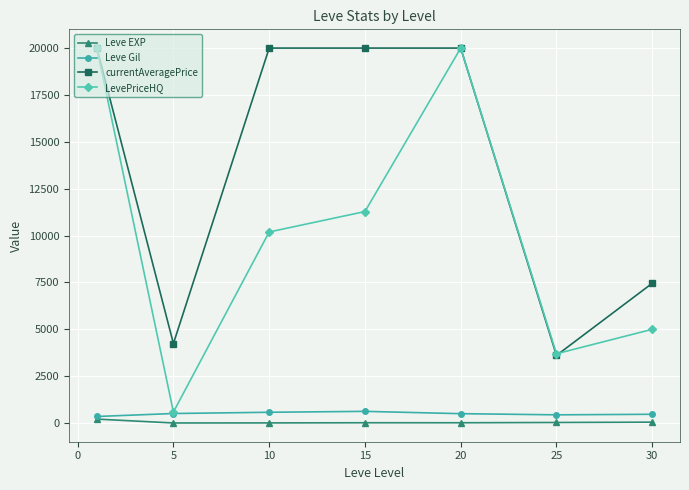

True or false: Leve EXP and currentAveragePrice intersect in this chart.

False